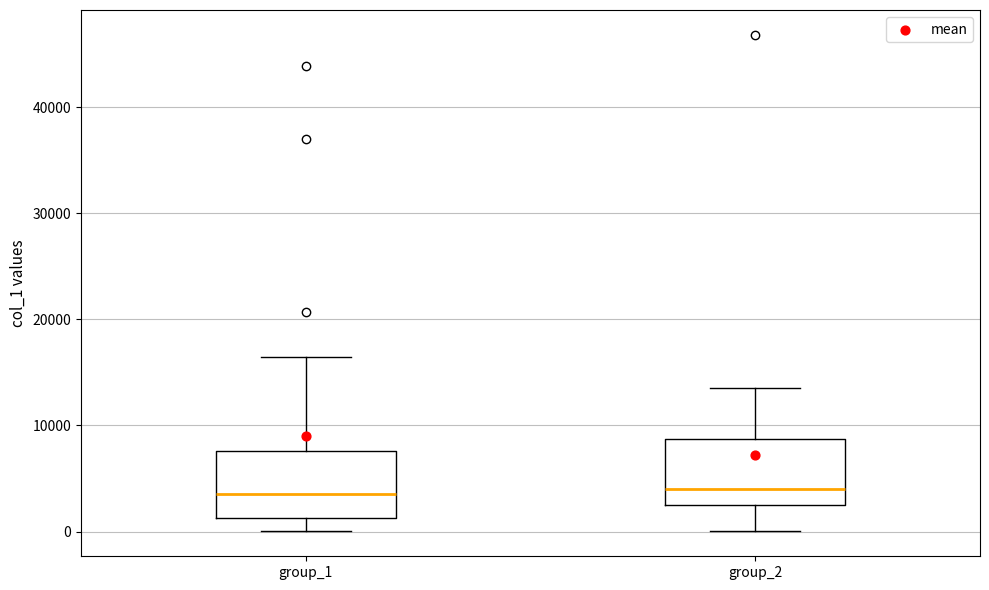

Where does the upper whisker of the box for group_1 end on the y-axis? The values are not printed on the chart, so give them approximately, as read against the axis.

16000